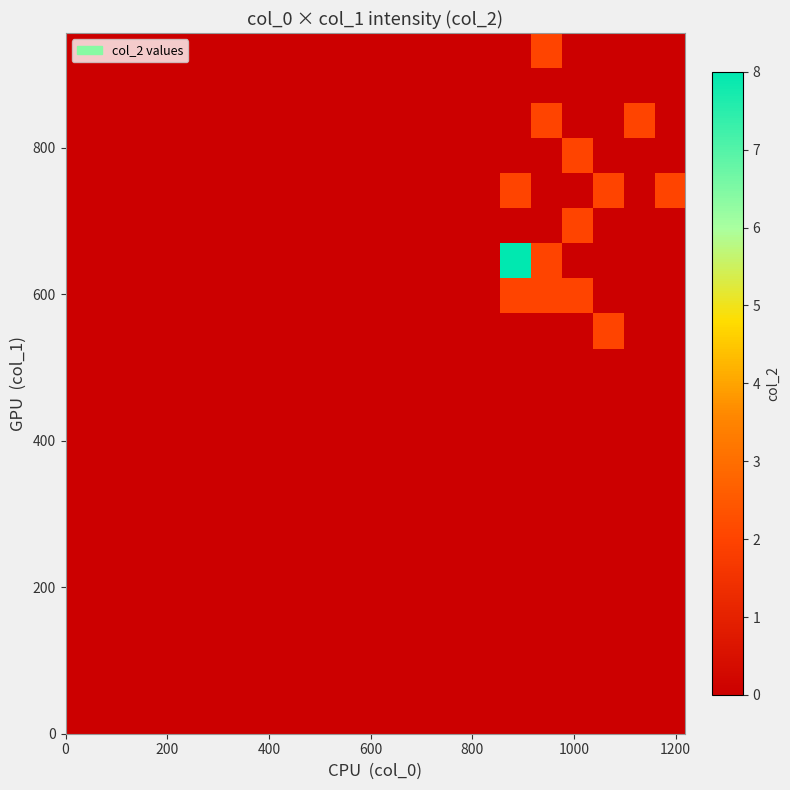

How many data points does each series have?

20